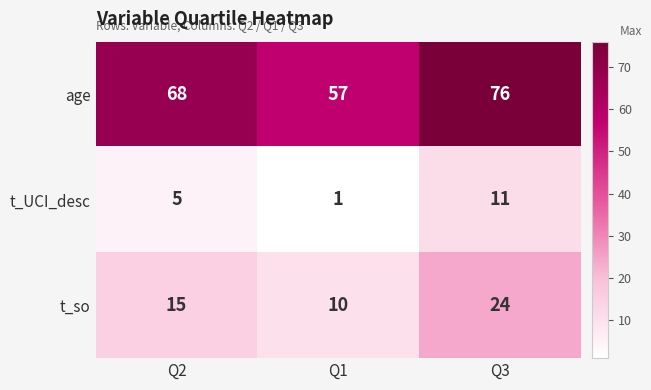

Is it true that age equals 68 at Q2?

True